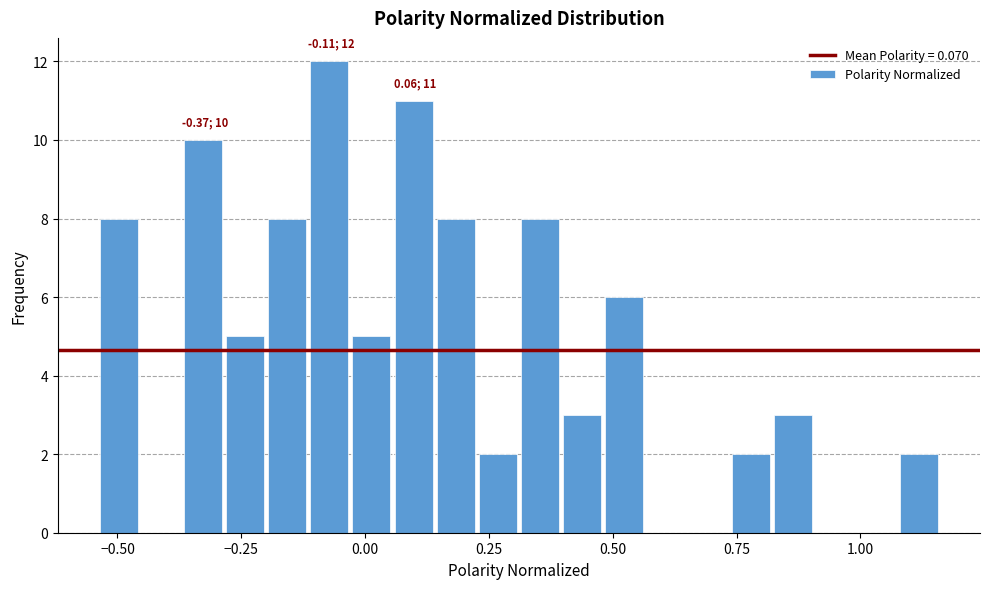

Around what value on the x-axis is the tallest bar? Give the approximate position of its centre, as read against the axis.

-0.05